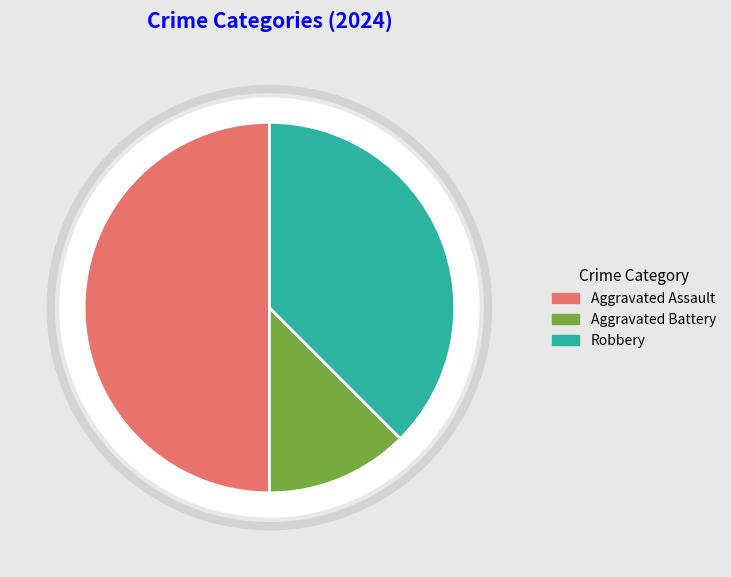

Do Robbery and Aggravated Battery together represent more than half of the pie?

No